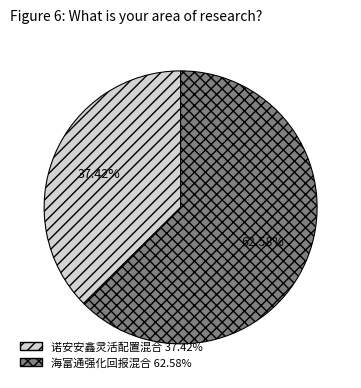

What is the smallest slice in the pie chart?

诺安安鑫灵活配置混合